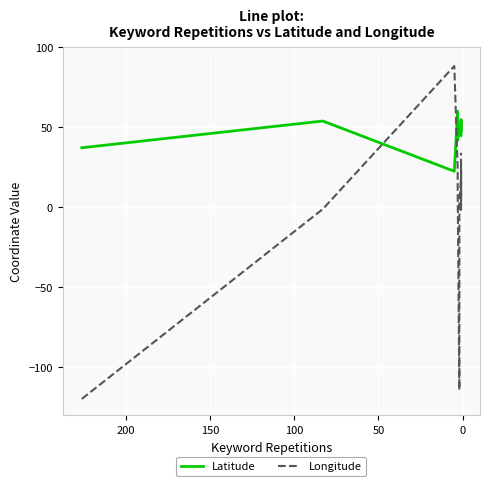

What is the maximum value for Latitude?

60.2